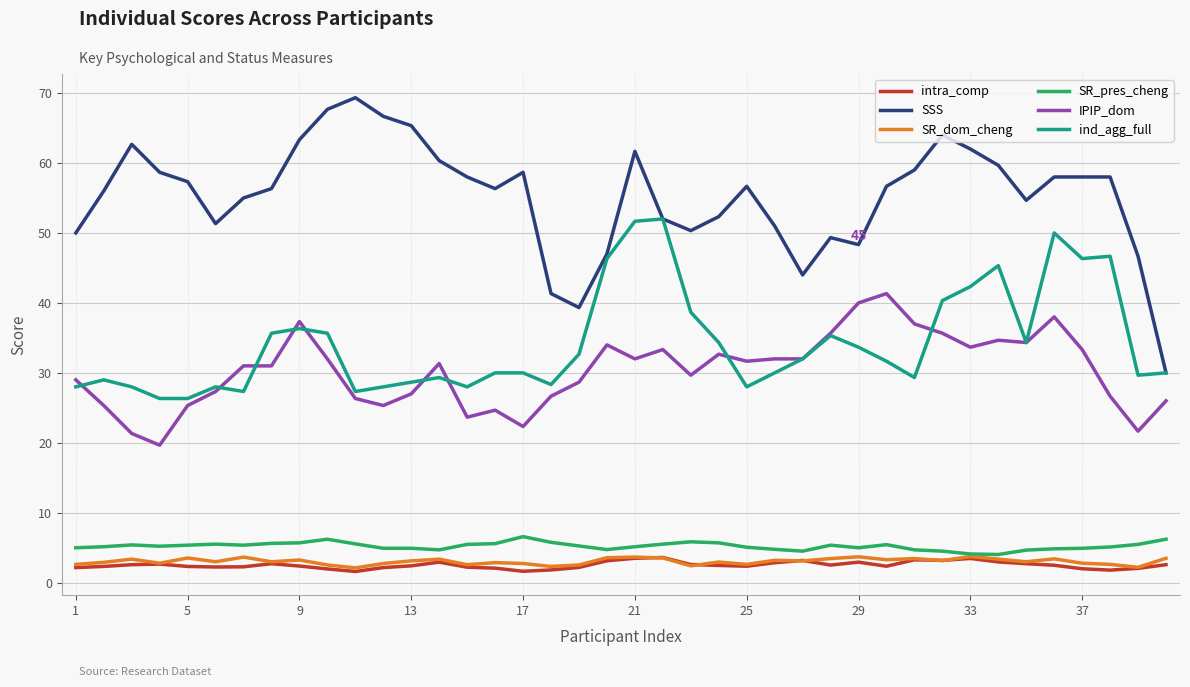

Which series has the largest range (max minus min)?

SSS